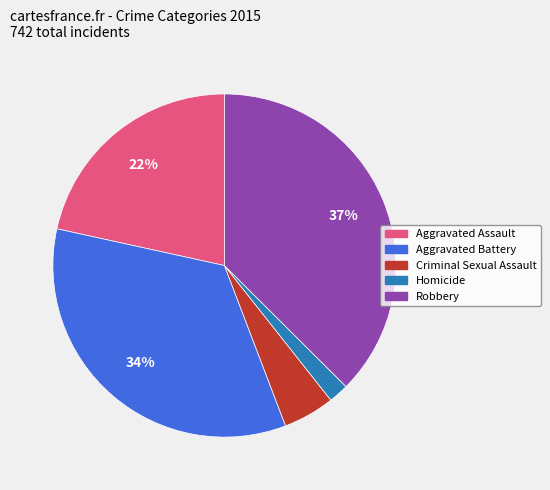

To the nearest percent, what percentage of the pie is Aggravated Battery?

34%